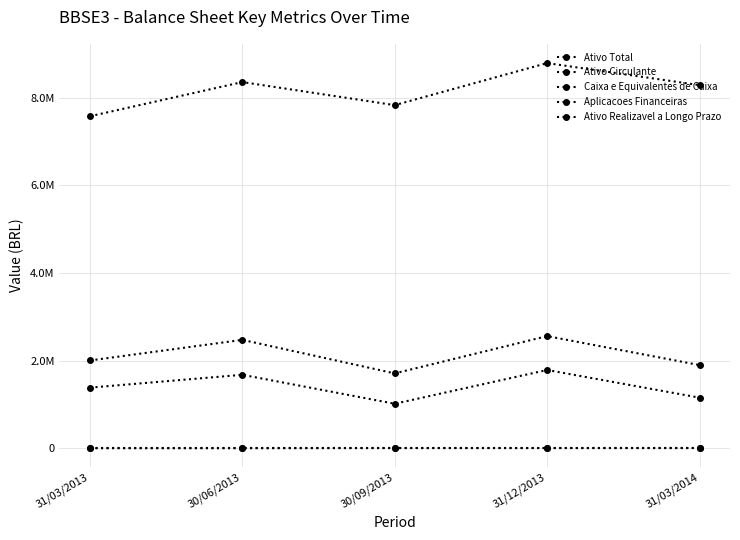

Is this an area chart (filled region under the line)?

No